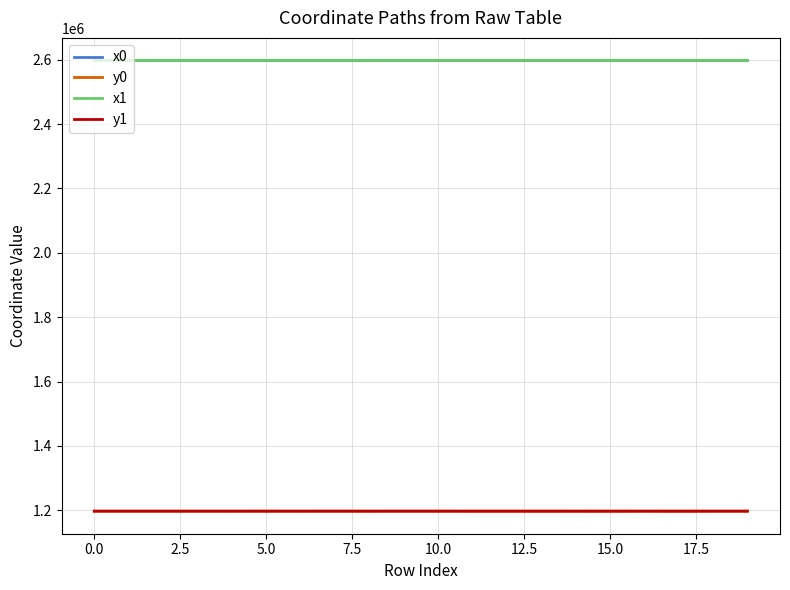

True or false: x0 and y0 cross at least once.

False